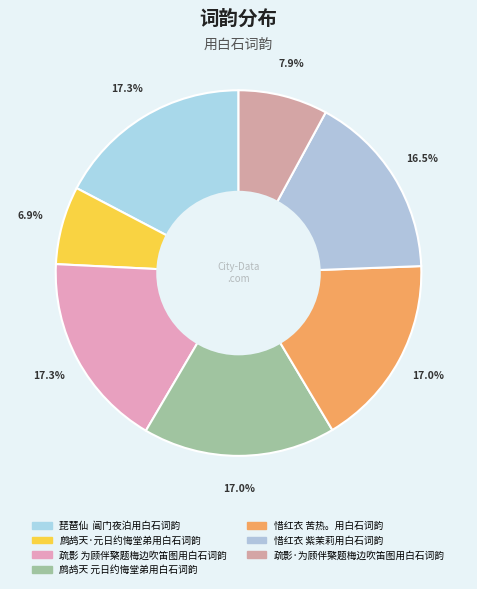

What is the smallest slice in the pie chart?

鹧鸪天·元日约悔堂弟用白石词韵